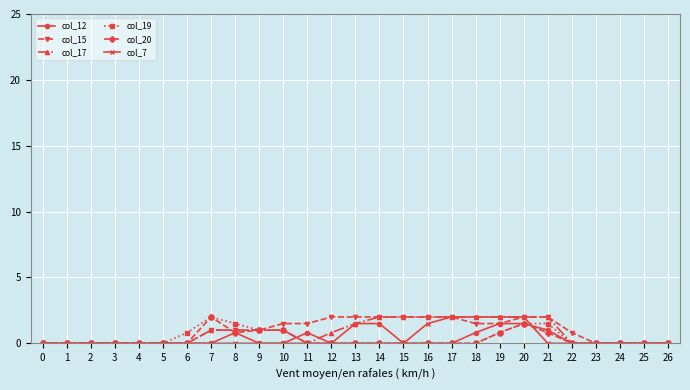

What is the value of the col_20 point at the 8th from the left?

2.0